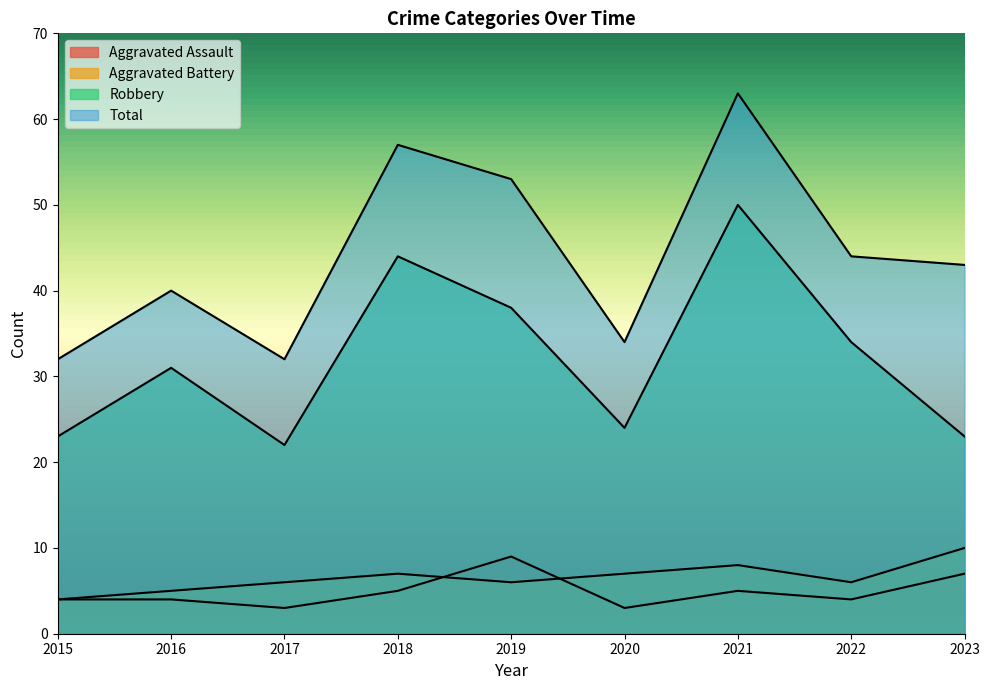

How many categories are shown in the chart?

9